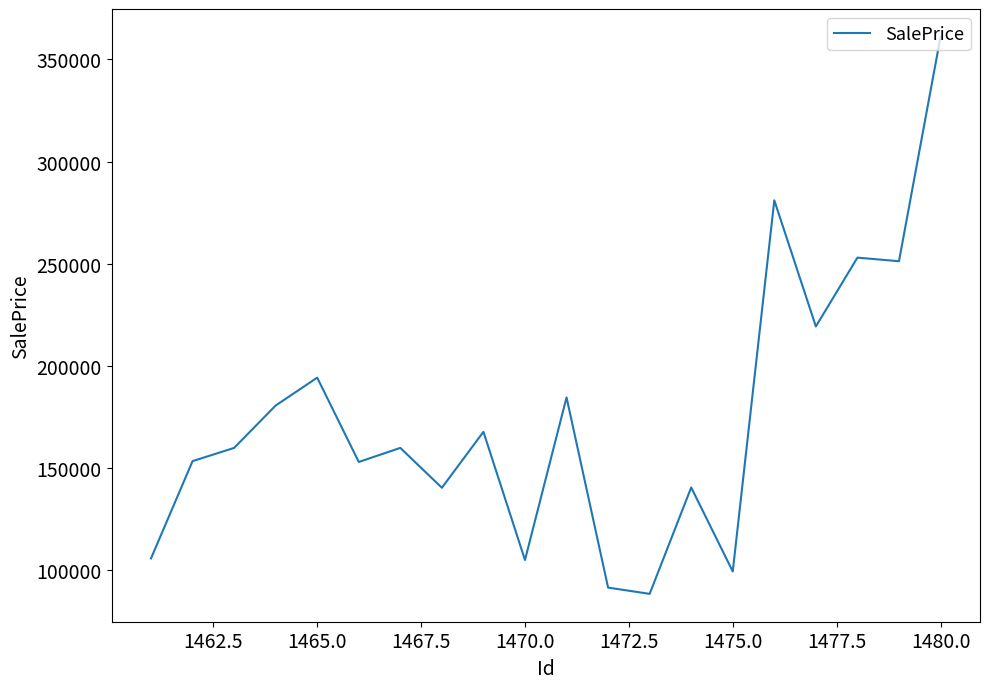

What is the minimum value shown in the chart?

88452.1